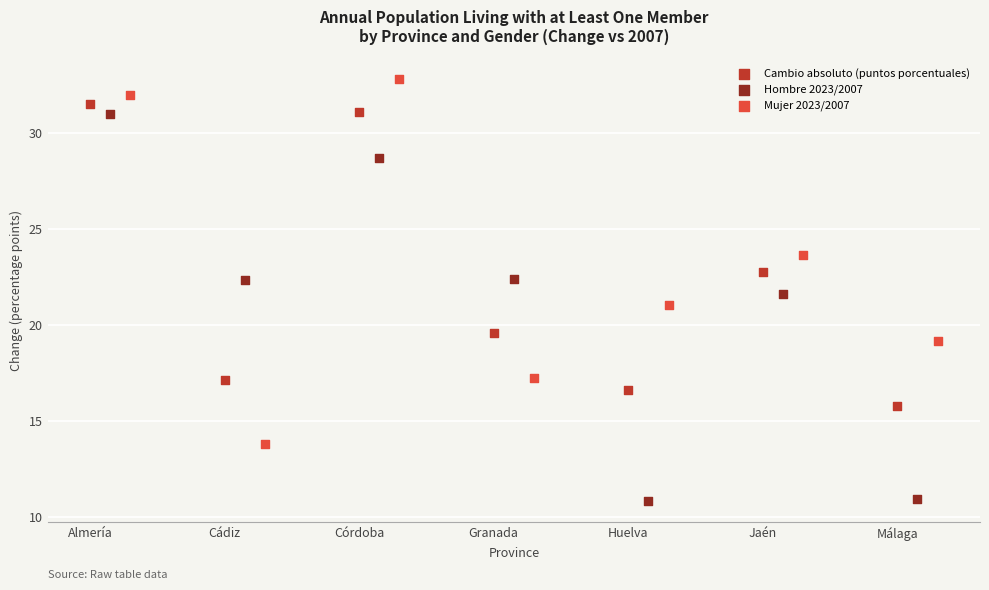

Which series contains the lowest Y value?

Hombre 2023/2007